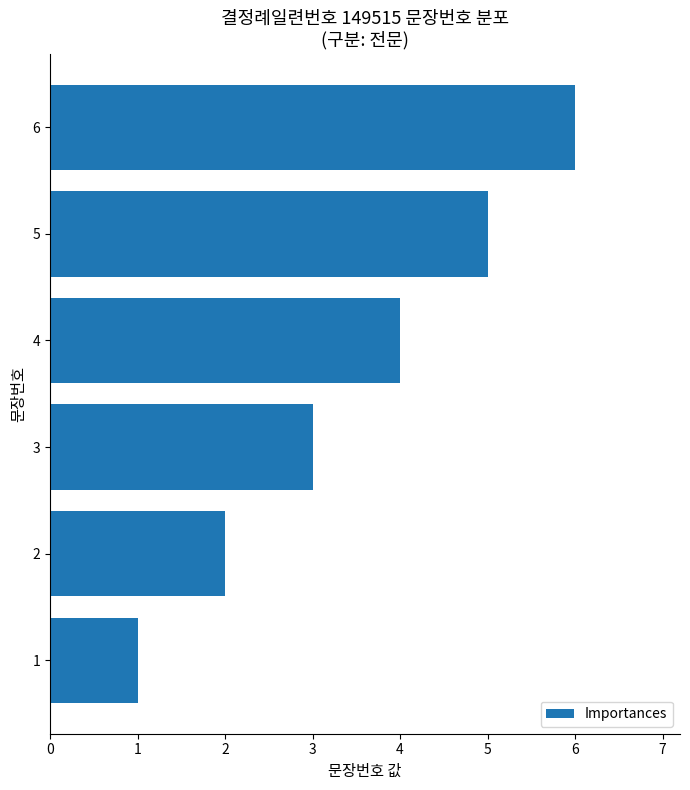

What is the difference between the maximum and minimum values?

5